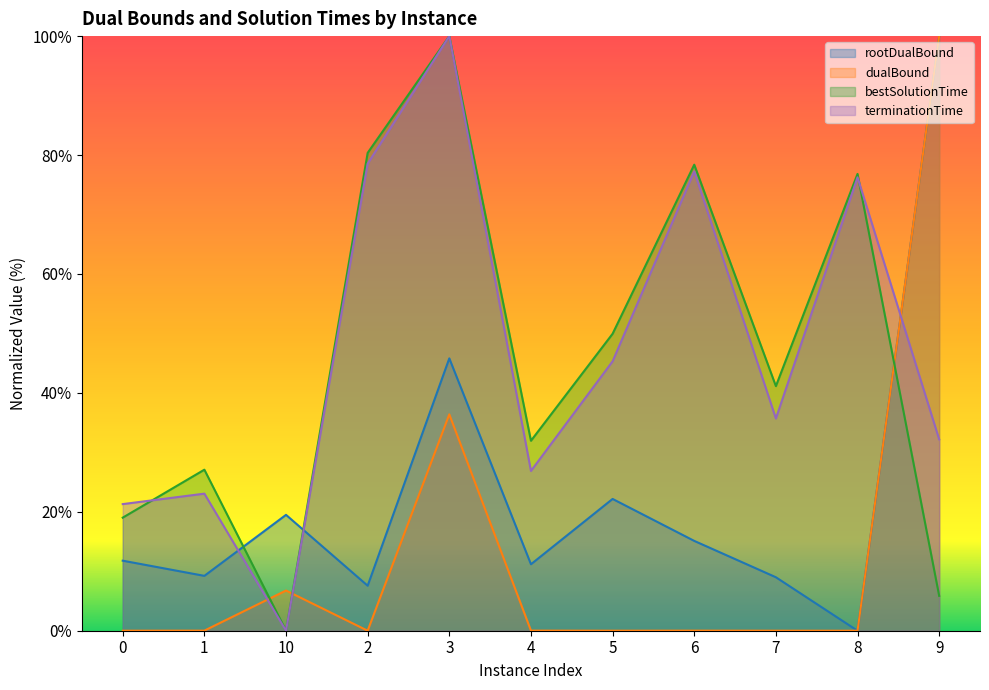

Reading left to right, what are all the values shown in this chart?

rootDualBound: 0=11.8	1=9.2	10=19.5	2=7.6	3=45.8	4=11.2	5=22.2	6=15.1	7=9.0	8=0.0	9=100.0
dualBound: 0=0.0	1=0.0	10=6.8	2=0.0	3=36.4	4=0.0	5=0.0	6=0.0	7=0.0	8=0.0	9=100.0
bestSolutionTime: 0=19.0	1=27.1	10=0.0	2=80.4	3=100.0	4=31.9	5=49.9	6=78.4	7=41.1	8=76.8	9=5.9
terminationTime: 0=21.3	1=23.1	10=0.0	2=78.5	3=100.0	4=26.9	5=45.3	6=77.3	7=35.7	8=76.3	9=32.2